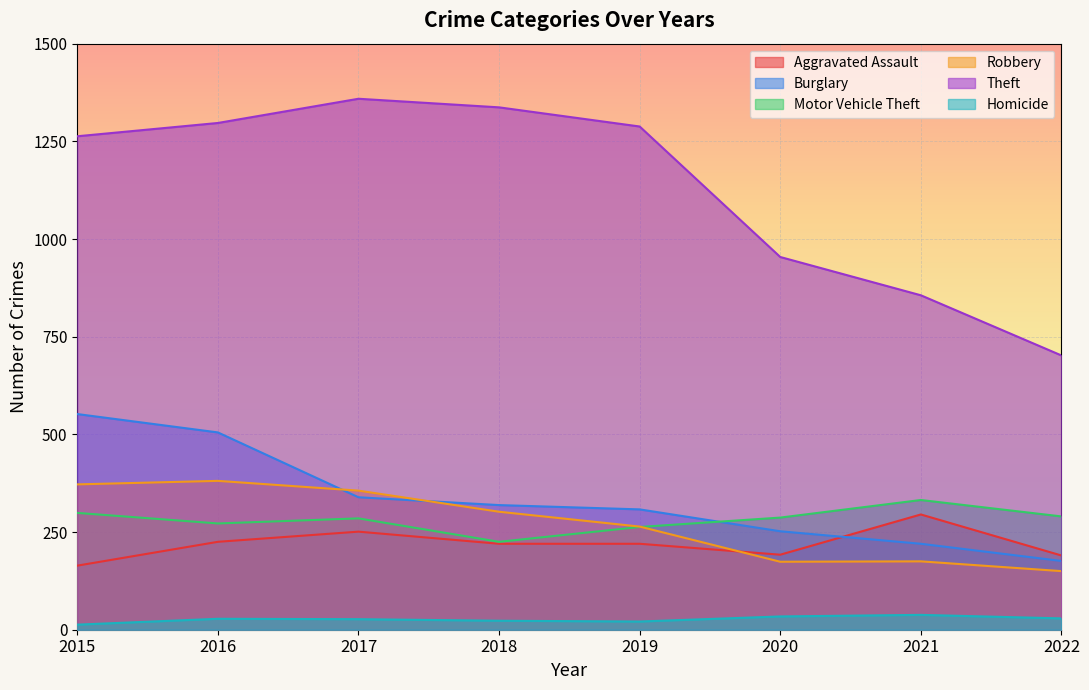

In Homicide, how many points are higher than both neighbors (excluding endpoints)?

2